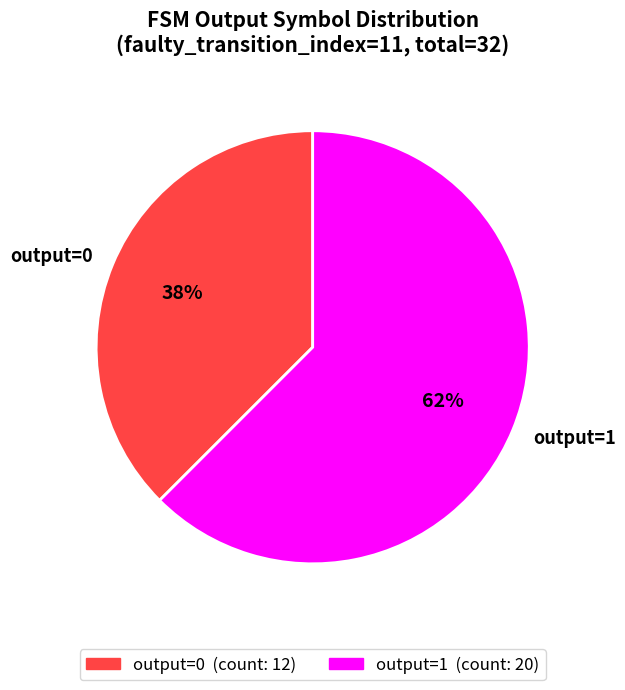

Combined, do output=0 and output=1 account for over 50%?

Yes